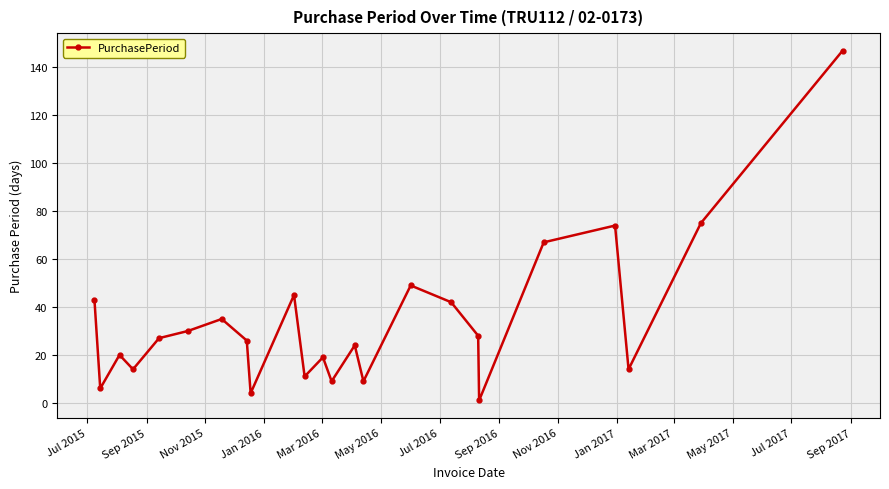

How many lines are shown in the chart?

1